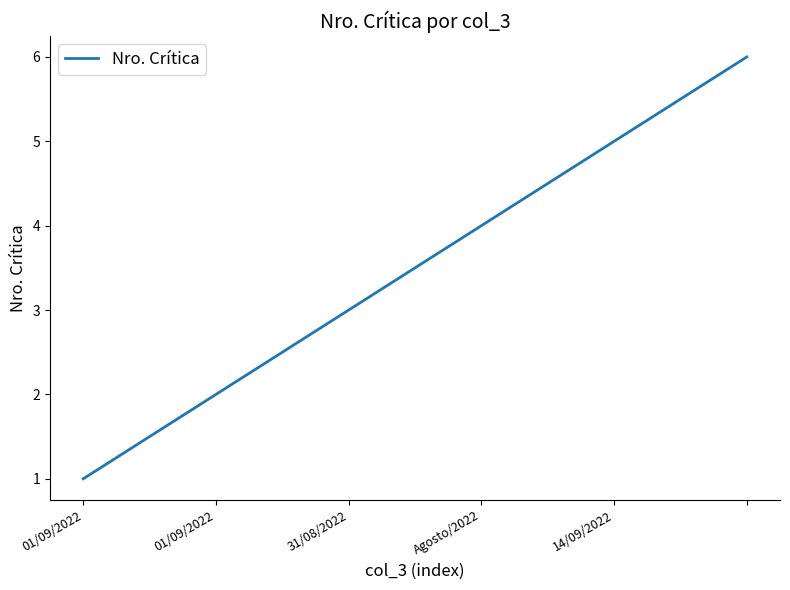

Does the chart have visible grid lines?

No